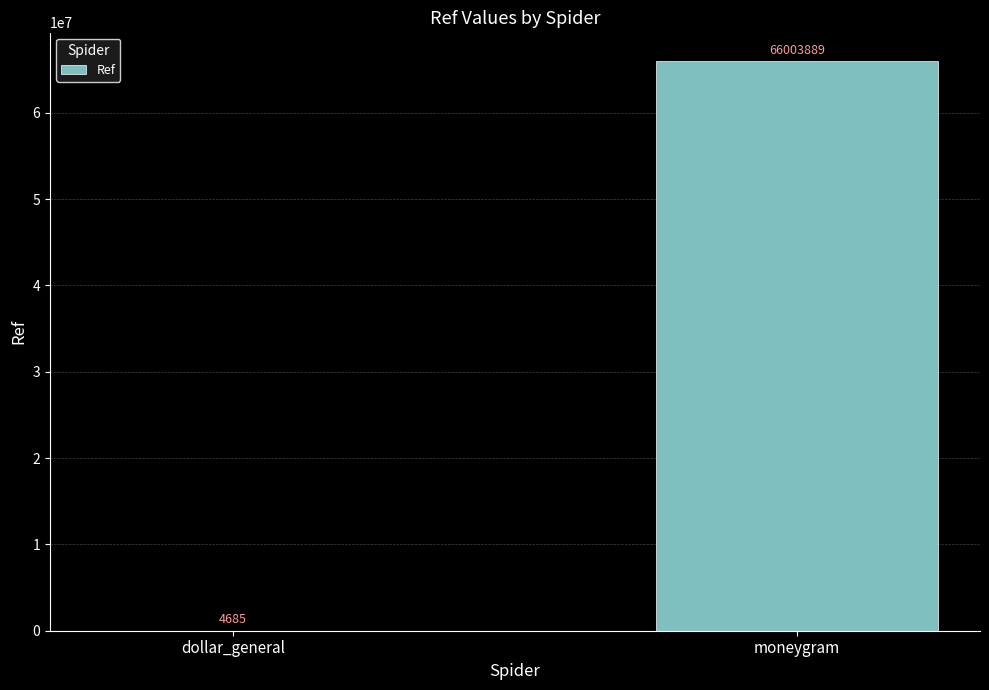

Where is the data nearest to the value 33004287?

dollar_general